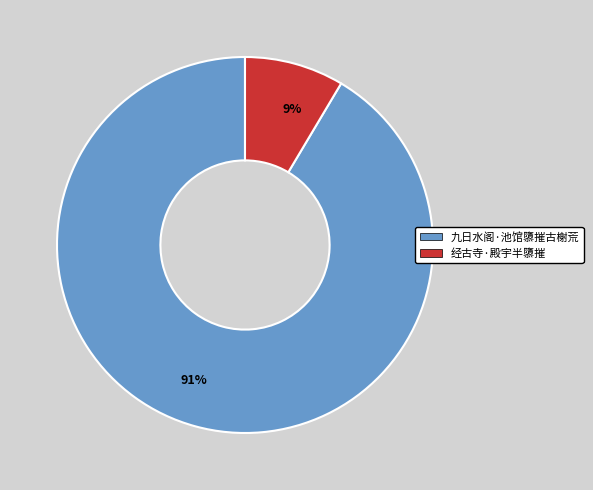

To the nearest percent, what is the combined percentage of 九日水阁·池馆隳摧古榭荒 and 经古寺·殿宇半隳摧?

100%